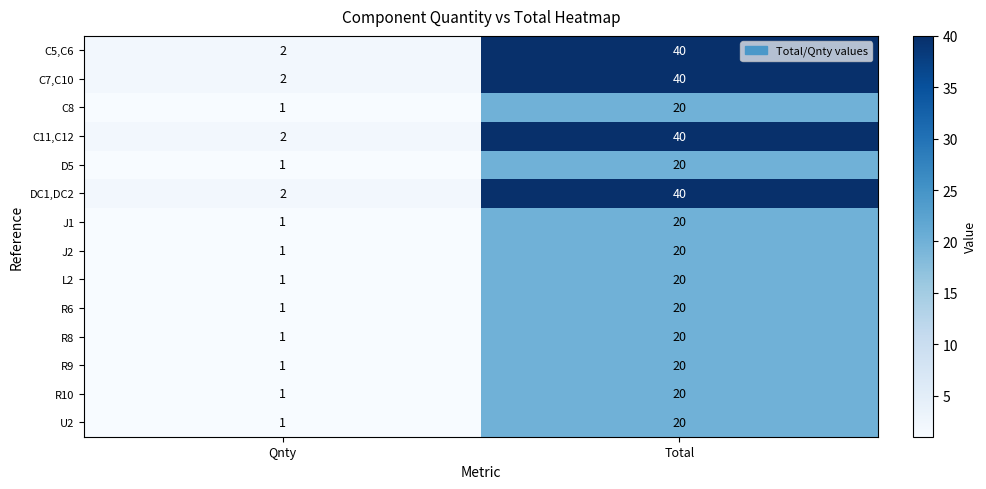

Reading left to right, extract all data points from this chart.

C5,C6: Qnty=2	Total=40
C7,C10: Qnty=2	Total=40
C8: Qnty=1	Total=20
C11,C12: Qnty=2	Total=40
D5: Qnty=1	Total=20
DC1,DC2: Qnty=2	Total=40
J1: Qnty=1	Total=20
J2: Qnty=1	Total=20
L2: Qnty=1	Total=20
R6: Qnty=1	Total=20
R8: Qnty=1	Total=20
R9: Qnty=1	Total=20
R10: Qnty=1	Total=20
U2: Qnty=1	Total=20